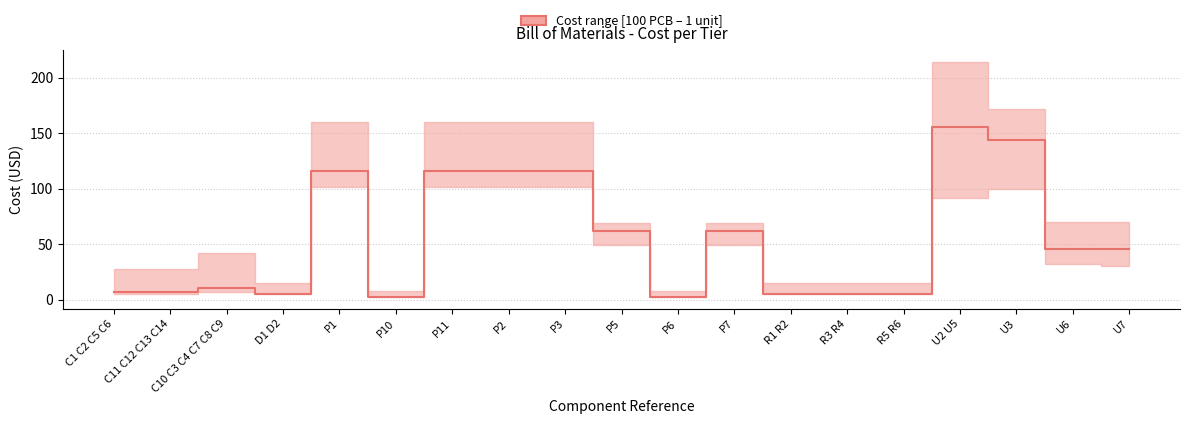

Reading left to right, what are all the values shown in this chart?

C1 C2 C5 C6=7.0	C11 C12 C13 C14=7.0	C10 C3 C4 C7 C8 C9=10.5	D1 D2=5.6	P1=115.5	P10=2.8	P11=115.5	P2=115.5	P3=115.5	P5=62.0	P6=2.8	P7=62.0	R1 R2=5.6	R3 R4=5.6	R5 R6=5.6	U2 U5=155.4	U3=143.5	U6=45.9	U7=45.9